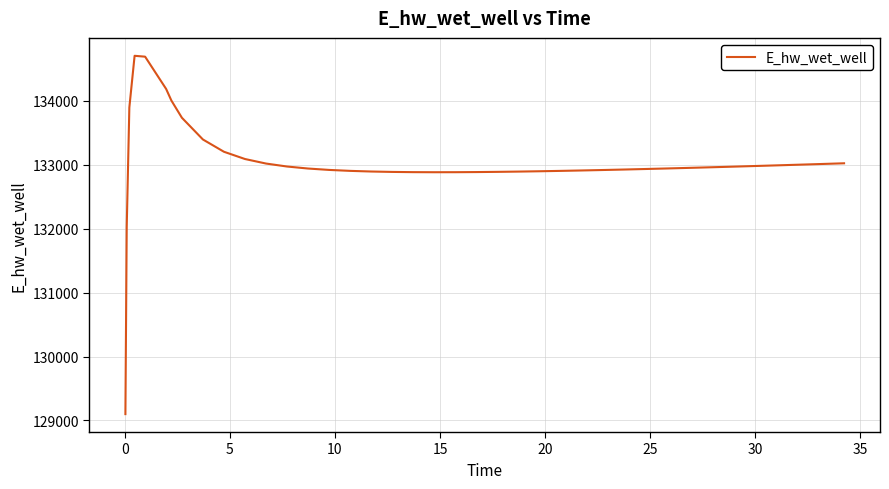

What is the maximum value shown in the chart?

134704.9